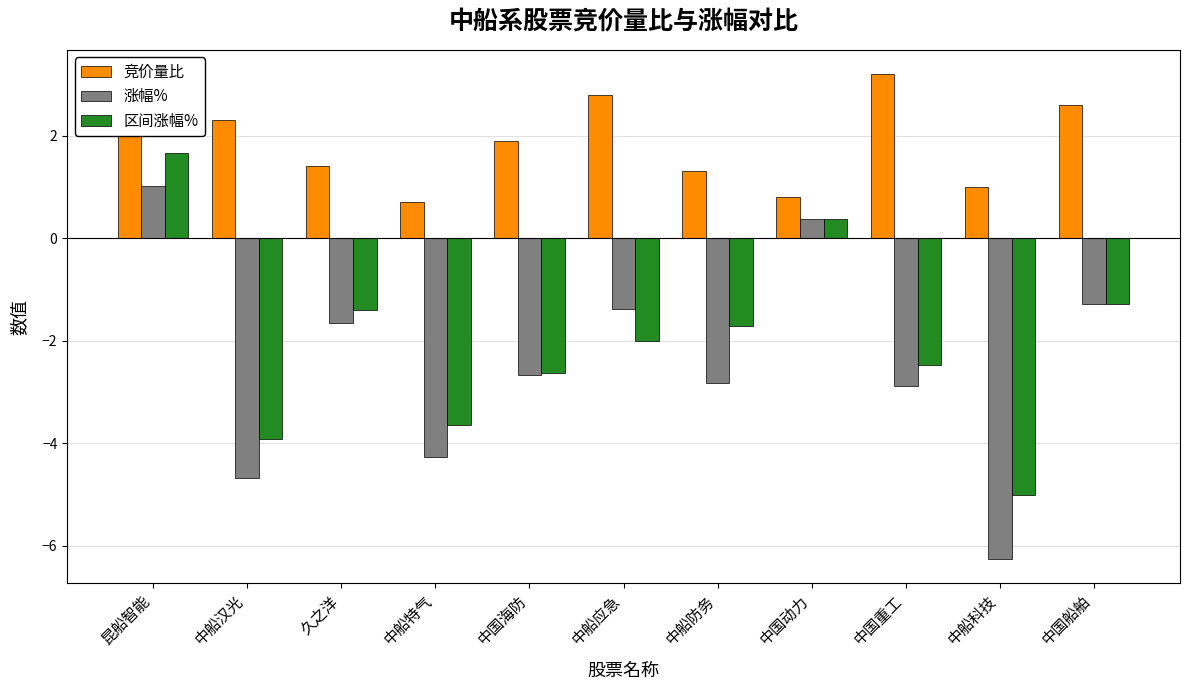

Which series changed the most between 中船科技 and 中国船舶?

涨幅%